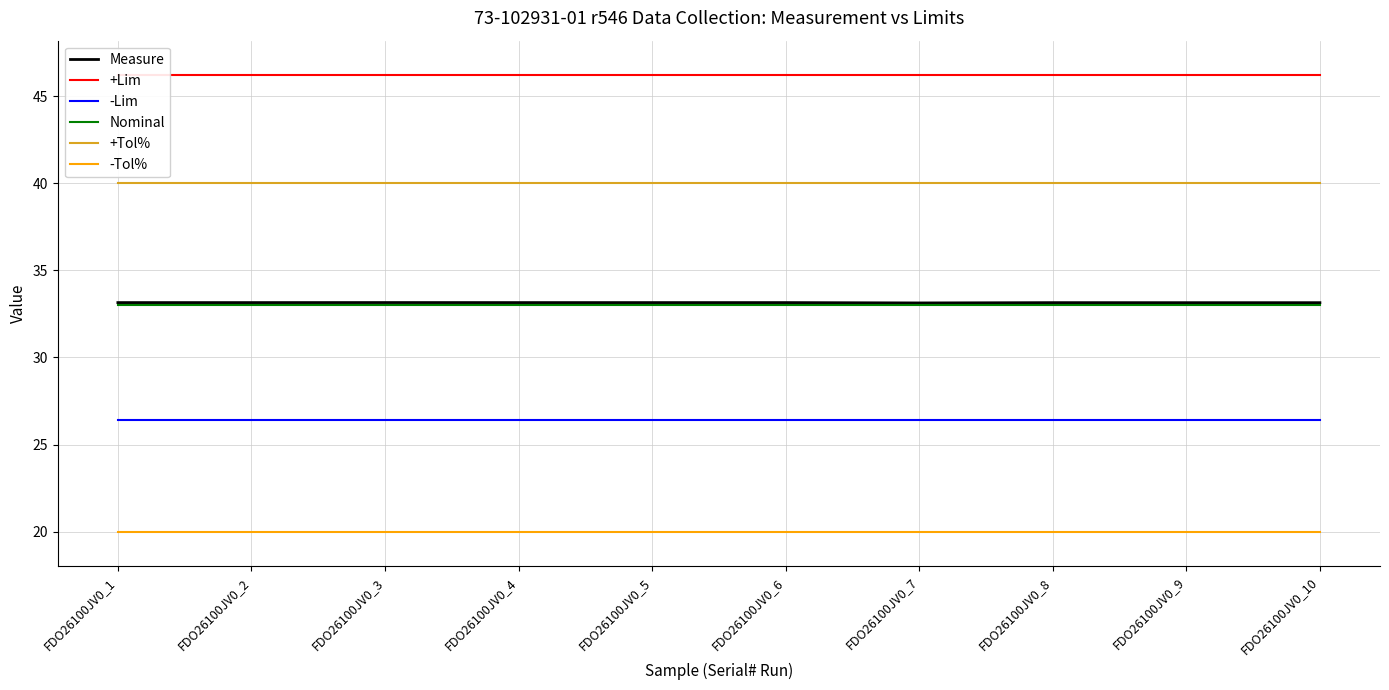

At which category is the sum across all series the highest?

FDO26100JV0_3